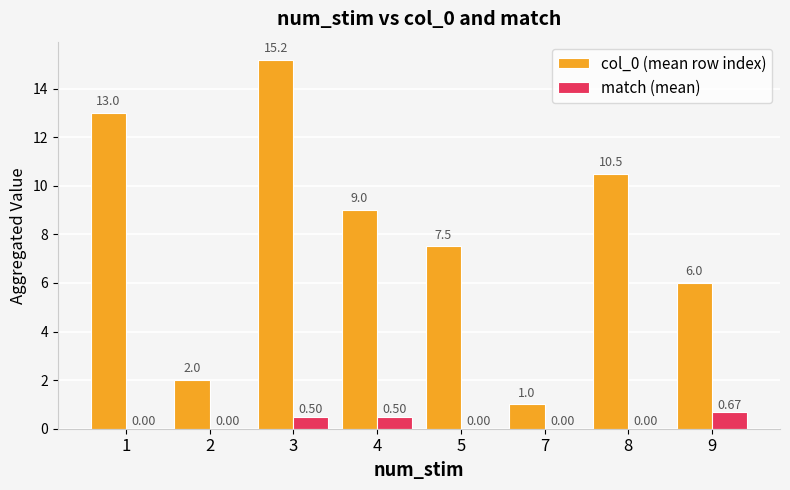

Which series has the largest total across all categories?

col_0 (mean row index)